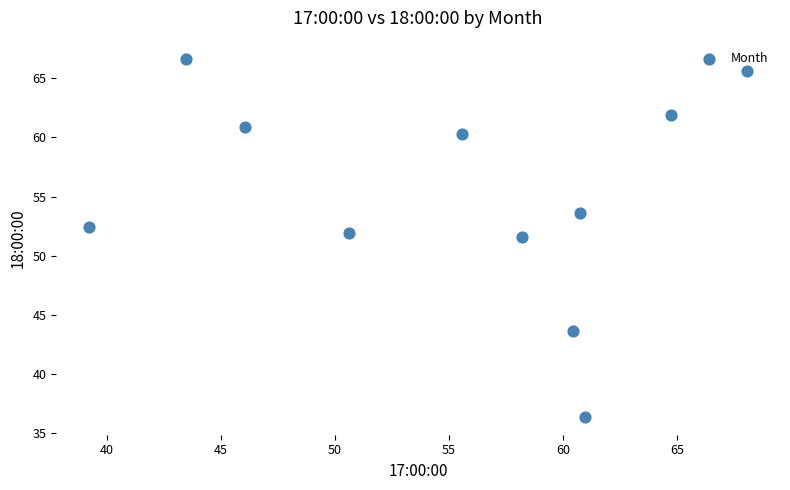

What is the average Y value?

55.0